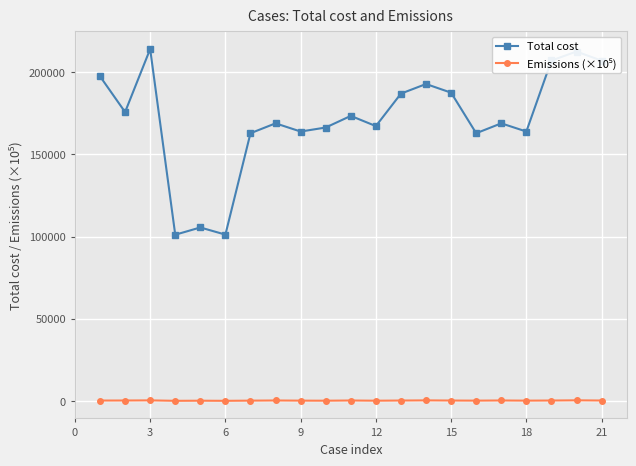

What is the maximum value shown in the chart?

214186.0